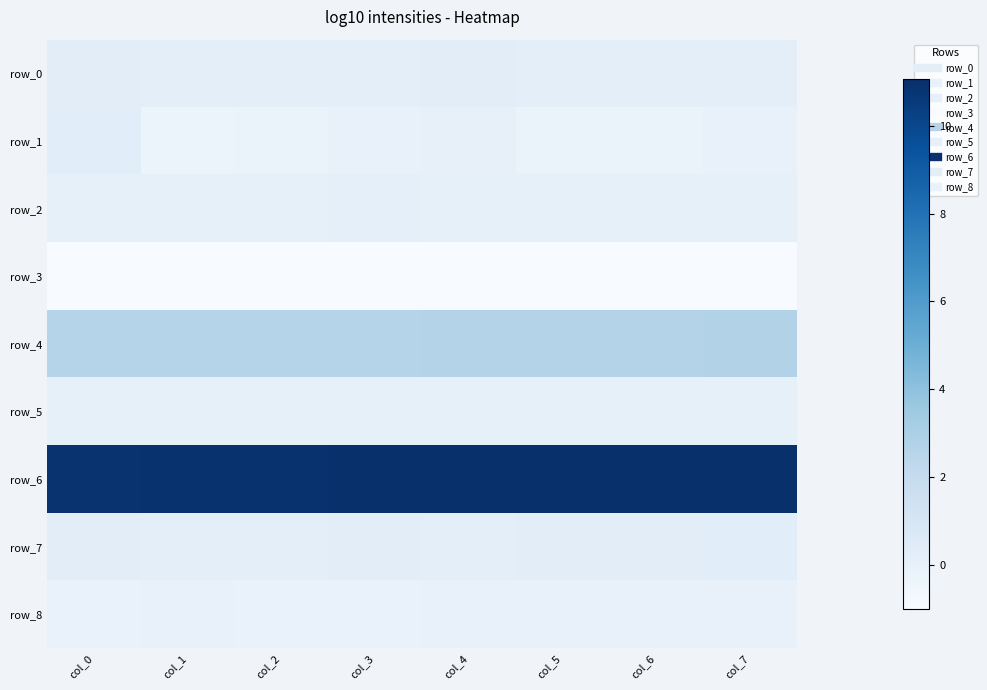

What is the sum of the row_3 values at col_2 and col_7?

-2.0